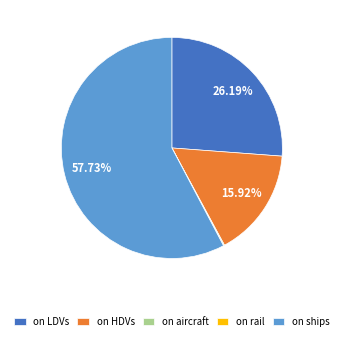

Combined, do on ships and on HDVs account for over 50%?

Yes